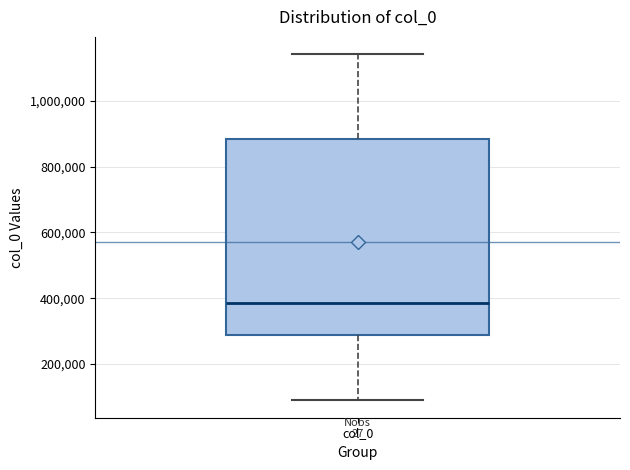

Read this box plot against the y-axis: the position of the median line, the range covered by the box, and the ends of both whiskers. The values are not printed on the chart, so give them approximately, as read against the axis.

median 380000, box 280000 to 880000, whiskers 80000 to 1140000